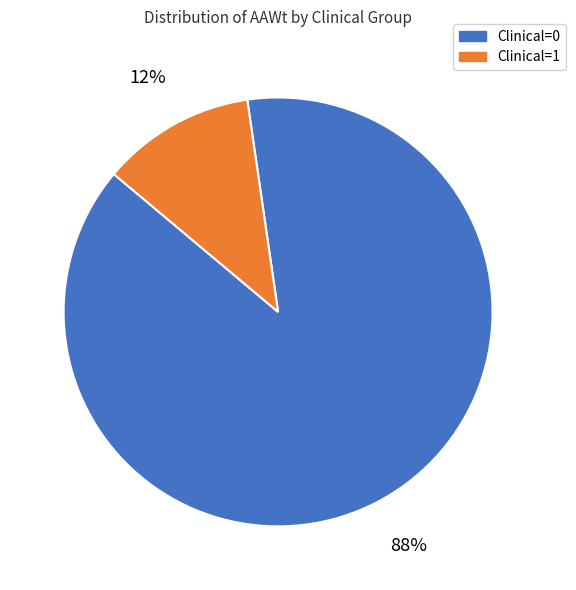

Which has a higher value, Clinical=1 or Clinical=0?

Clinical=0